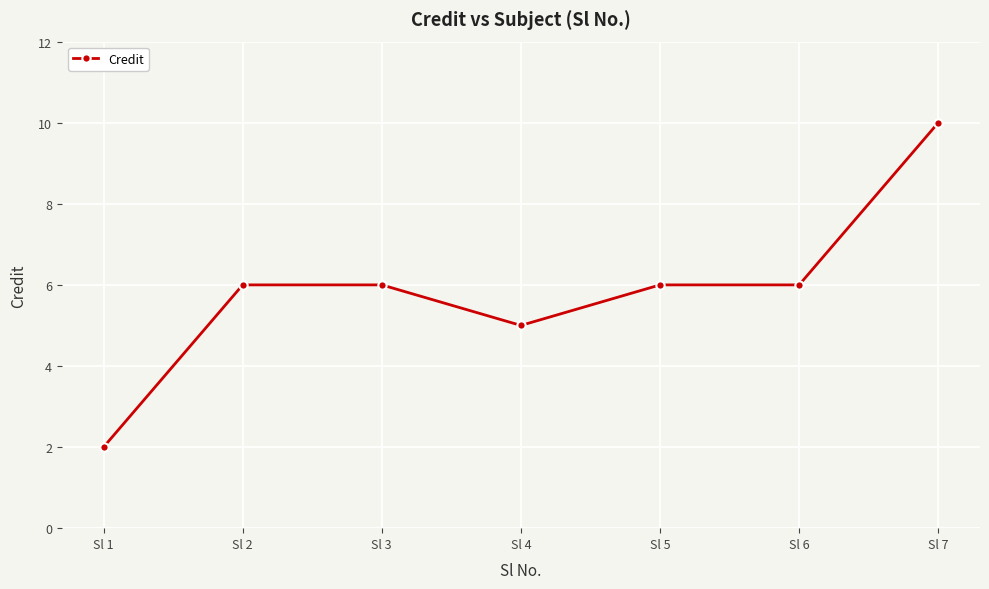

Count the values in the range 5 to 6.

5